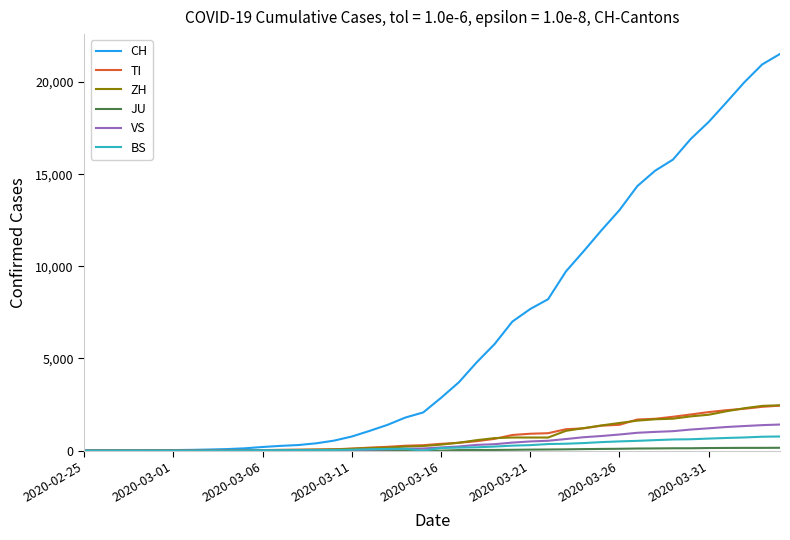

What is the maximum value for CH?

21530